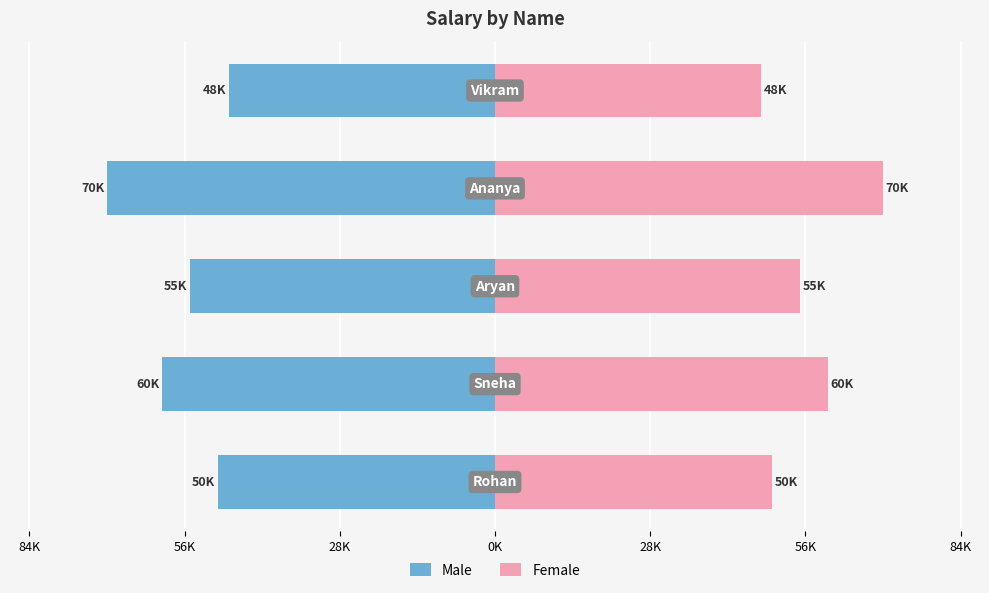

What is the value of the Female bar at the 3rd from the left?

55